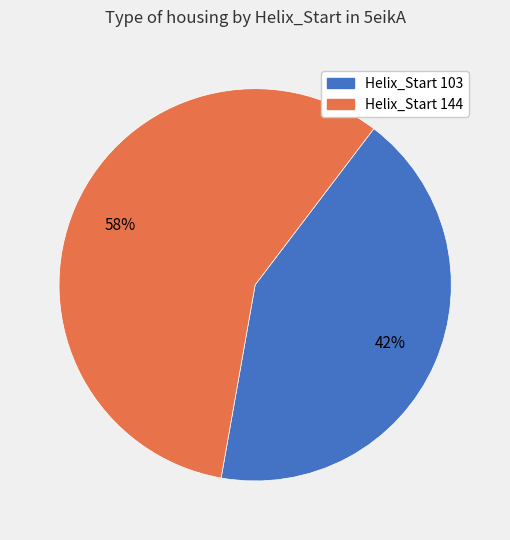

Is there any slice that represents more than half of the pie?

Yes